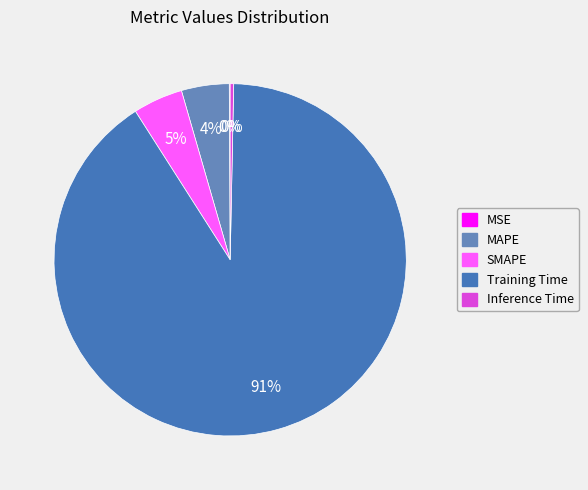

Count the number of slices in the pie.

5